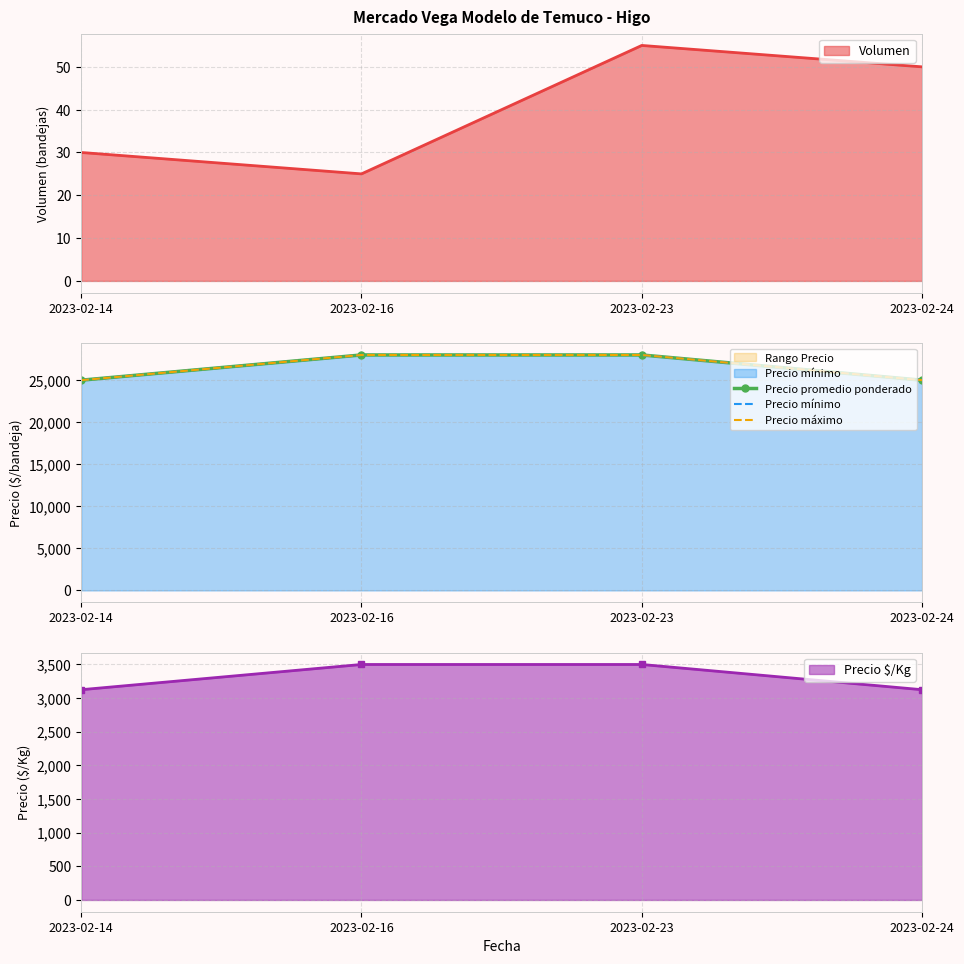

What is the sum of all Precio promedio ponderado values?

106000